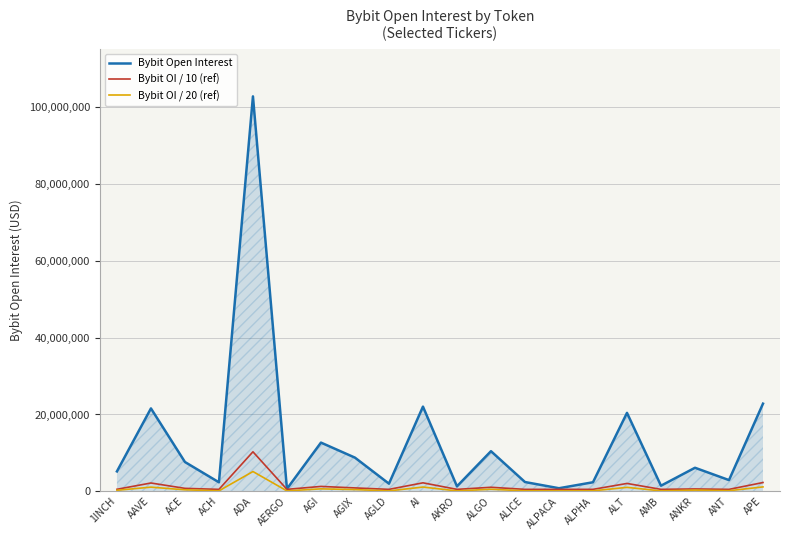

Which series changed the most between AI and ALPACA?

Bybit Open Interest